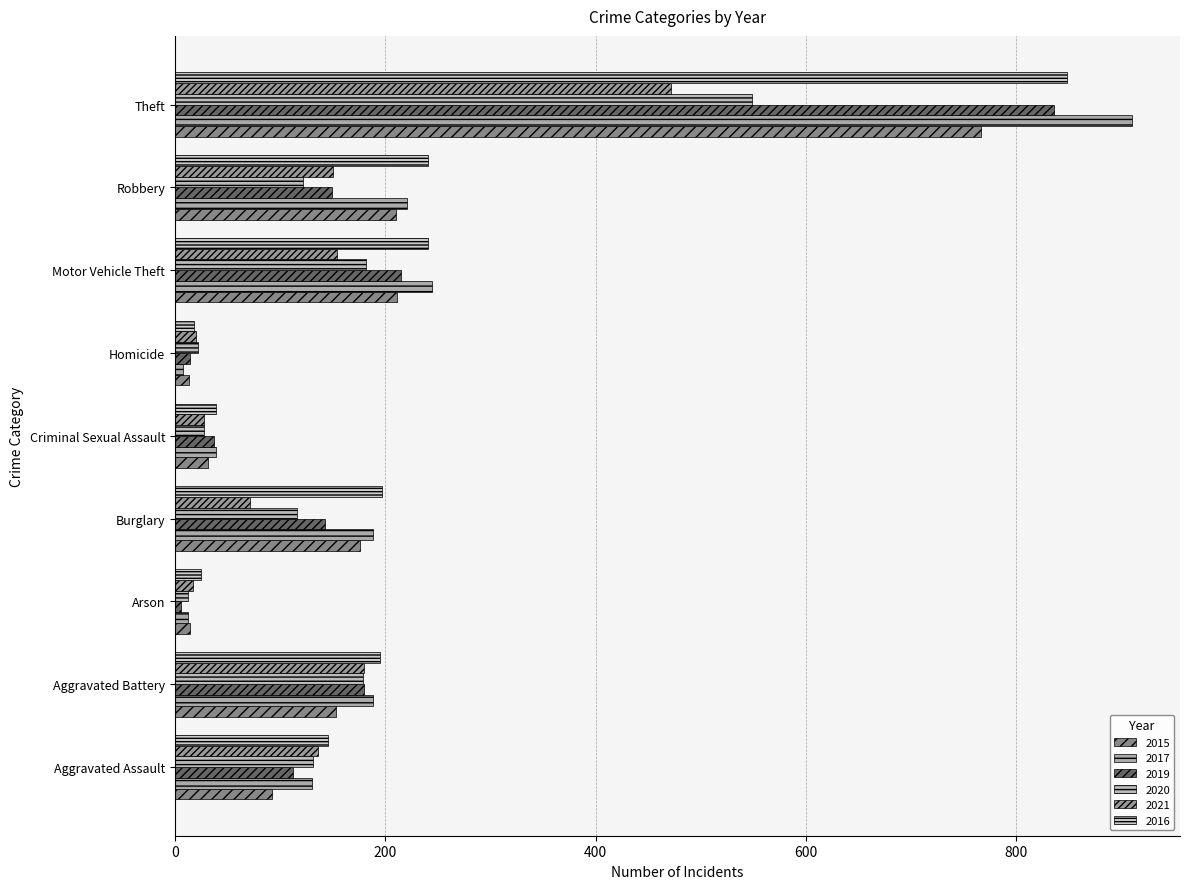

What position from the left is Robbery?

8